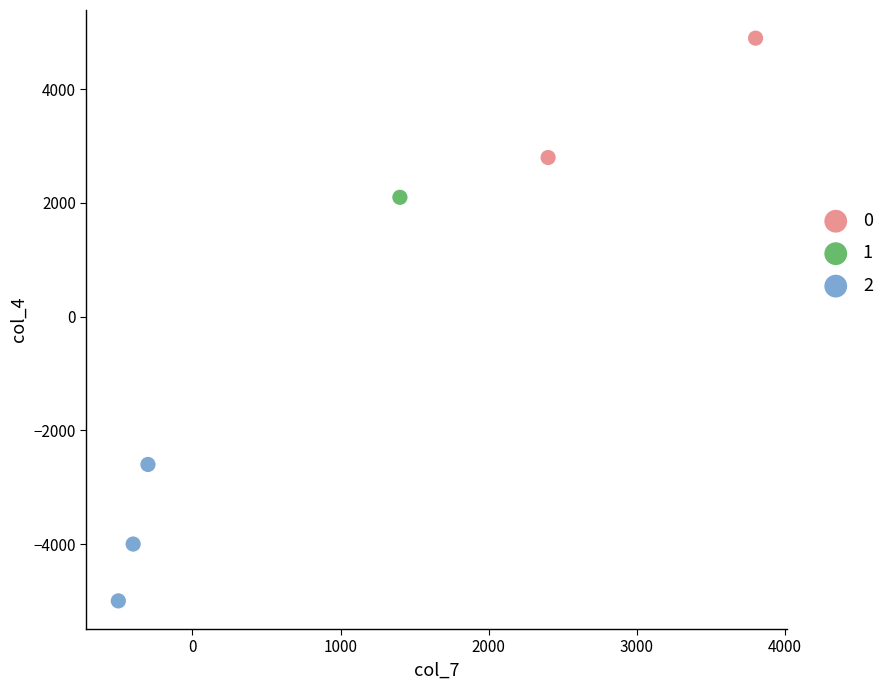

What are all the series names shown in the legend?

0, 1, 2